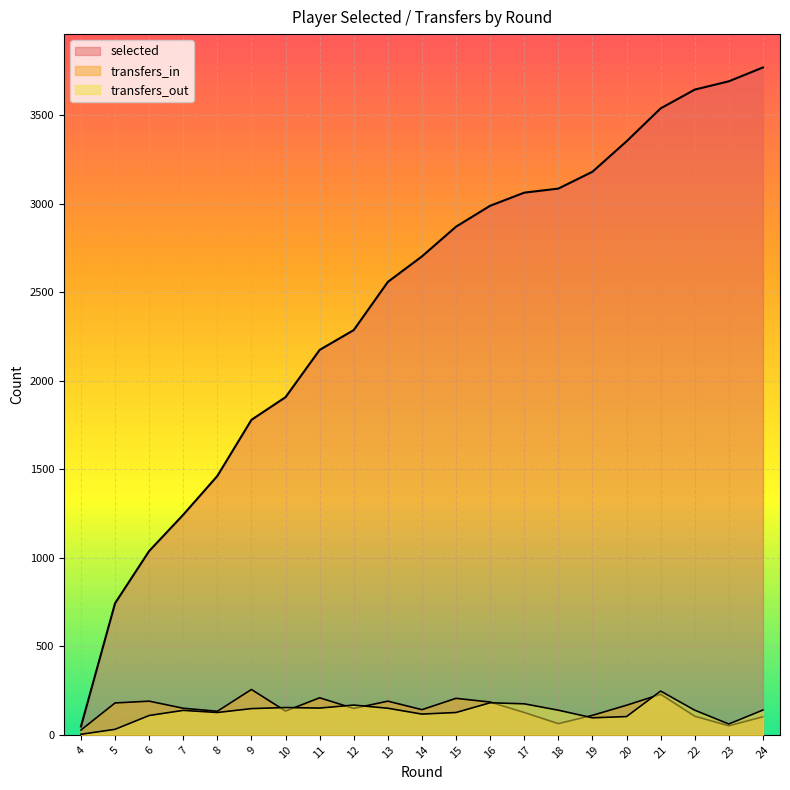

What is the smallest value displayed?

3